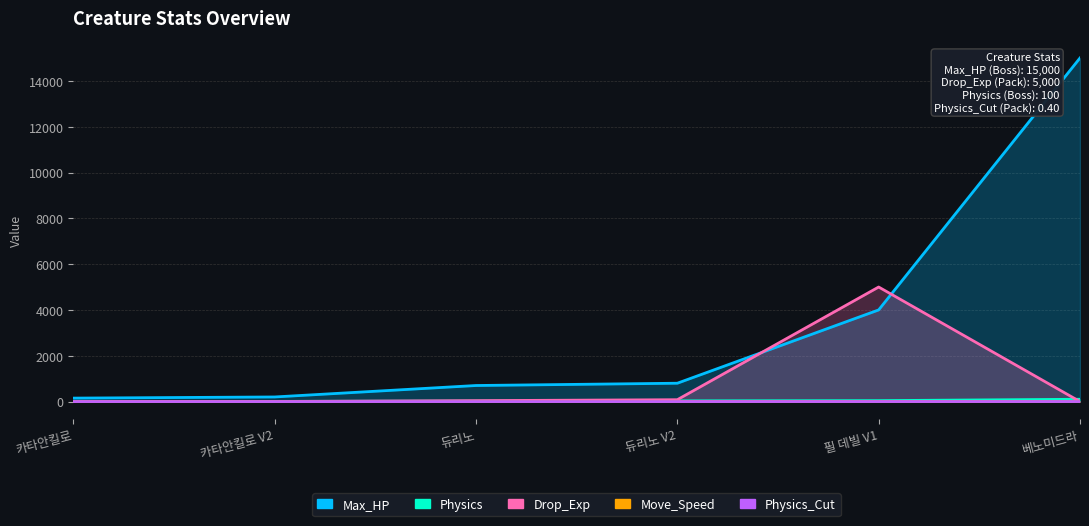

Reading left to right, extract all data points from this chart.

Max_HP: 카타안킬로=150.0	카타안킬로 V2=200.0	듀리노=700.0	듀리노 V2=800.0	필 데빌 V1=4000.0	베노미드라=15000.0
Physics: 카타안킬로=5.0	카타안킬로 V2=7.0	듀리노=20.0	듀리노 V2=30.0	필 데빌 V1=40.0	베노미드라=100.0
Drop_Exp: 카타안킬로=2.0	카타안킬로 V2=4.0	듀리노=40.0	듀리노 V2=80.0	필 데빌 V1=5000.0	베노미드라=0.0
Move_Speed: 카타안킬로=5.0	카타안킬로 V2=5.0	듀리노=5.0	듀리노 V2=5.0	필 데빌 V1=6.0	베노미드라=0.0
Physics_Cut: 카타안킬로=0.1	카타안킬로 V2=0.1	듀리노=0.2	듀리노 V2=0.2	필 데빌 V1=0.4	베노미드라=0.2